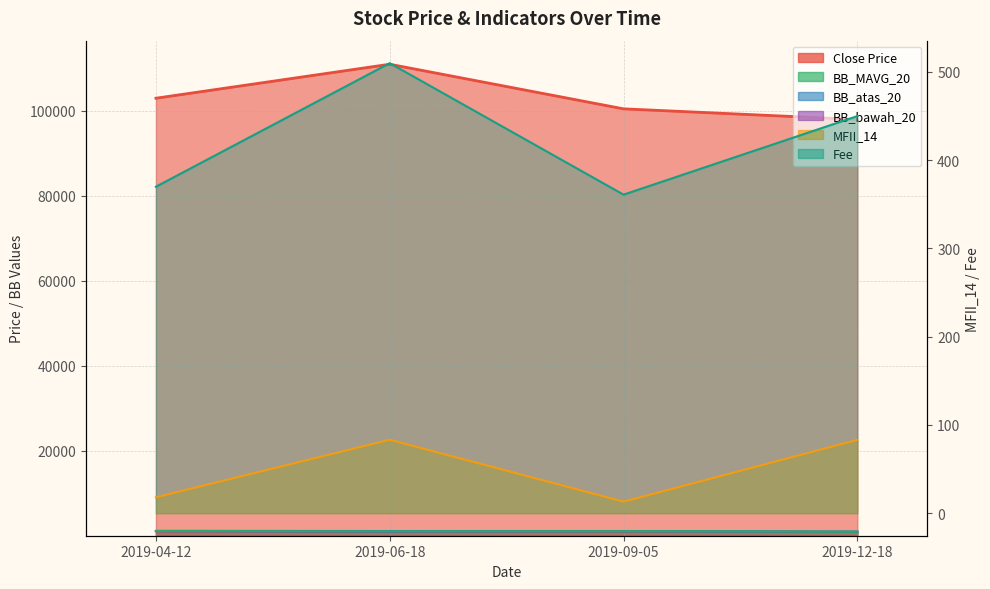

What position from the right is 2019-06-18?

3